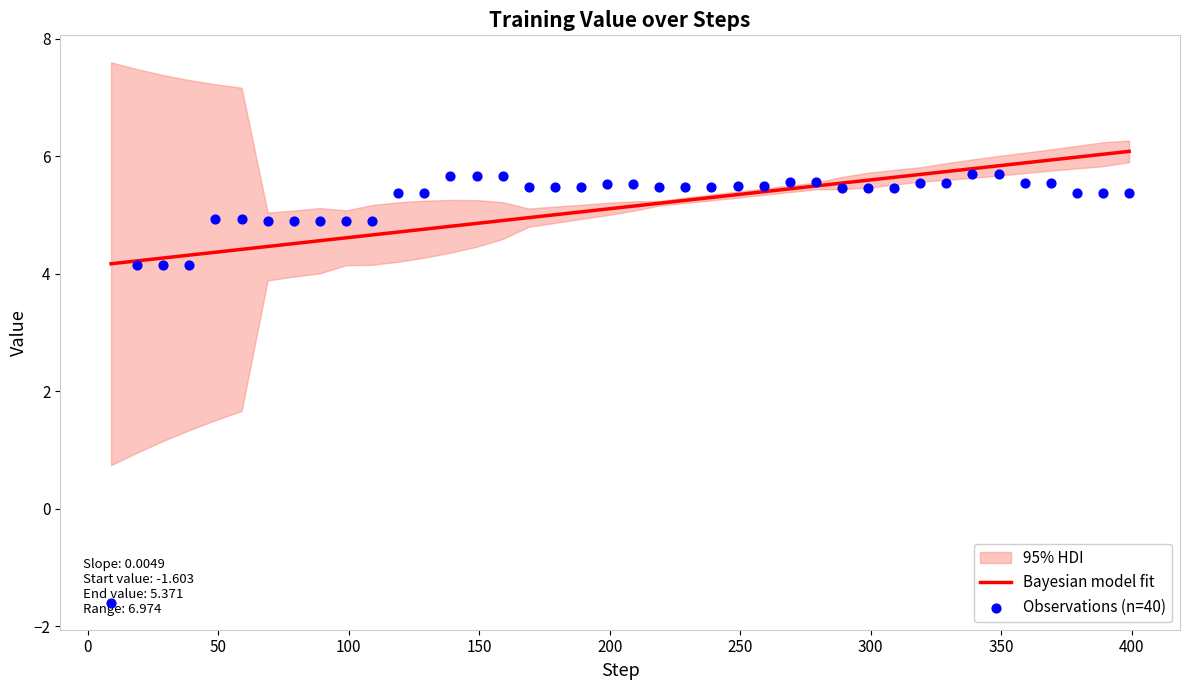

What is the minimum value for Bayesian model fit?

4.2